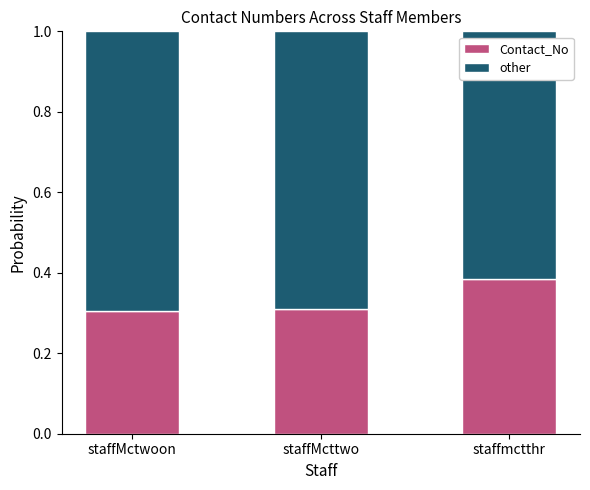

What is the total value across all series at staffMcttwo?

1.0